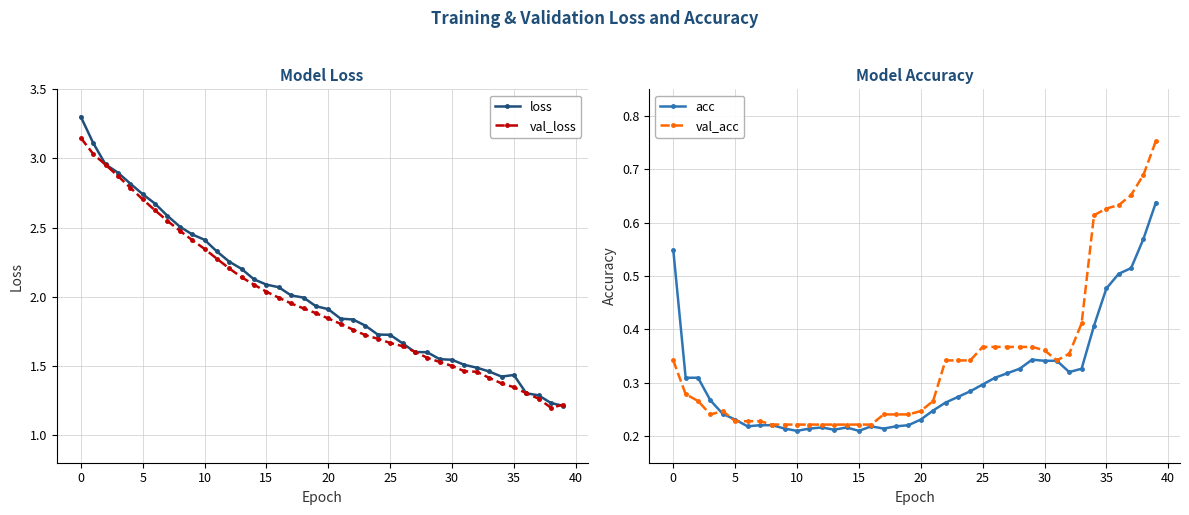

Is this an area chart (filled region under the line)?

No